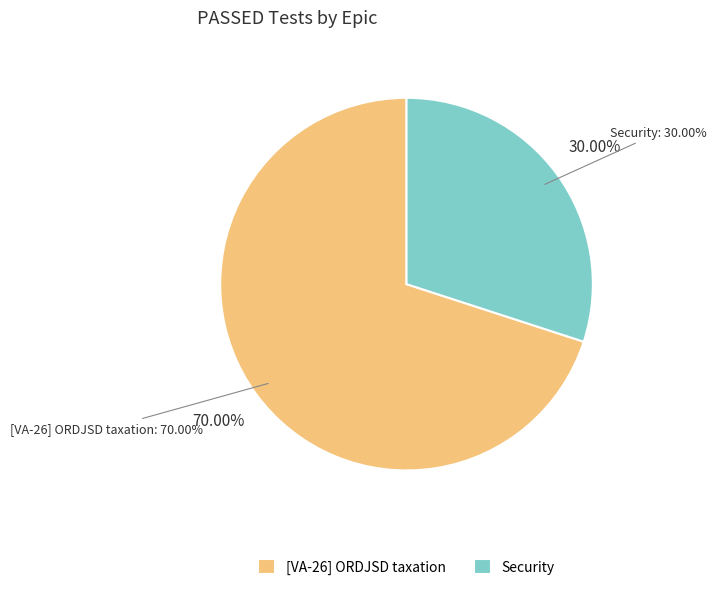

Which slice is the smallest?

Security